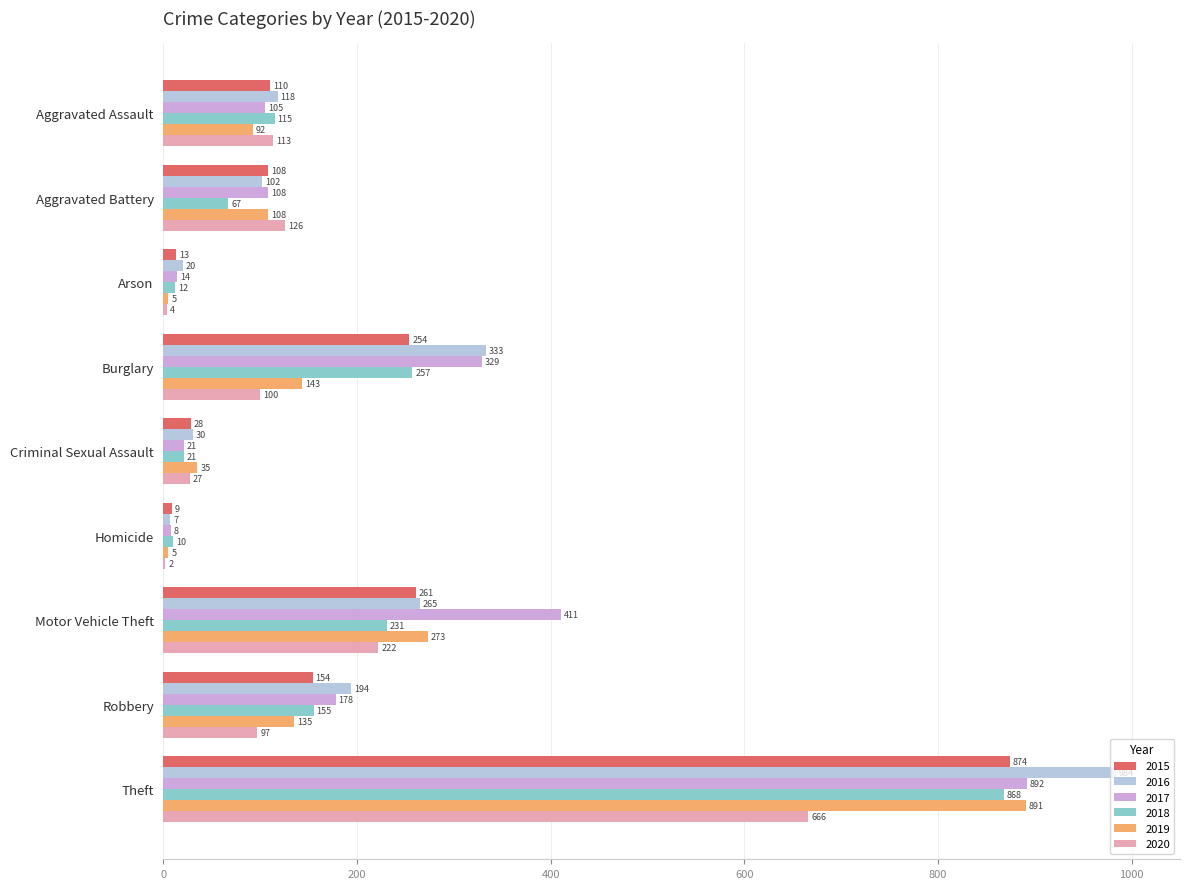

At which category is the sum across all series the highest?

Theft